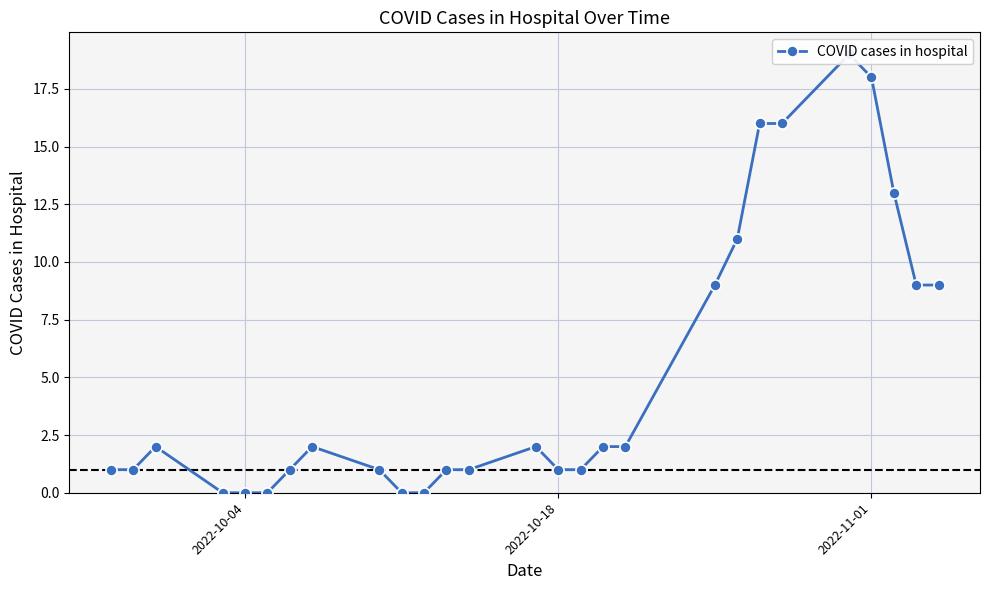

Between 2022-10-04 and 2022-11-01, which is larger?

2022-11-01